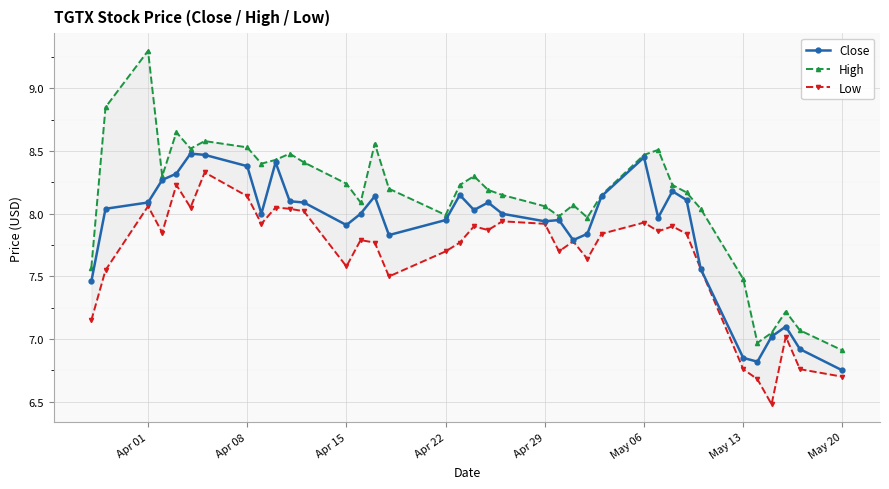

True or false: Close has a value of 7.9 at Apr 15.

True